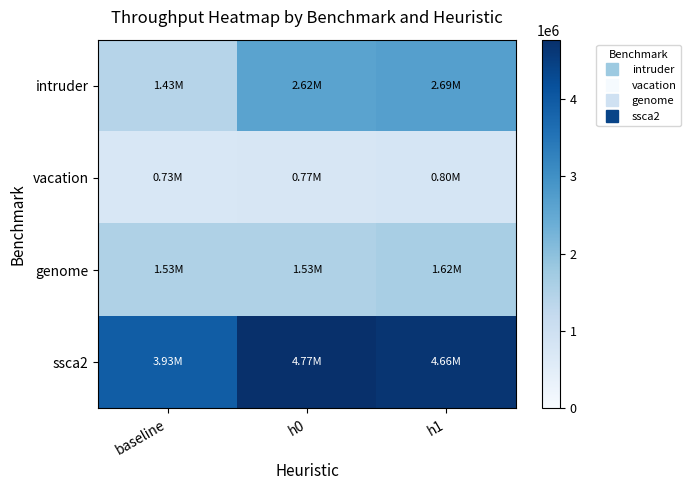

Rank the series by their average value, from lowest to highest.

vacation, genome, intruder, ssca2